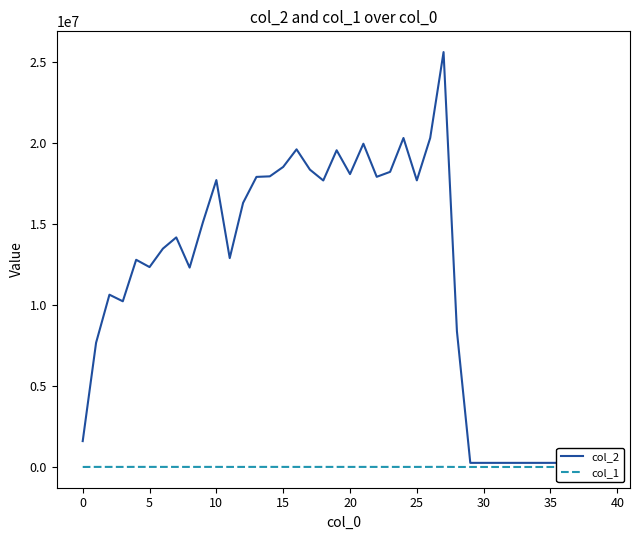

True or false: col_1 and col_2 cross at least once.

False